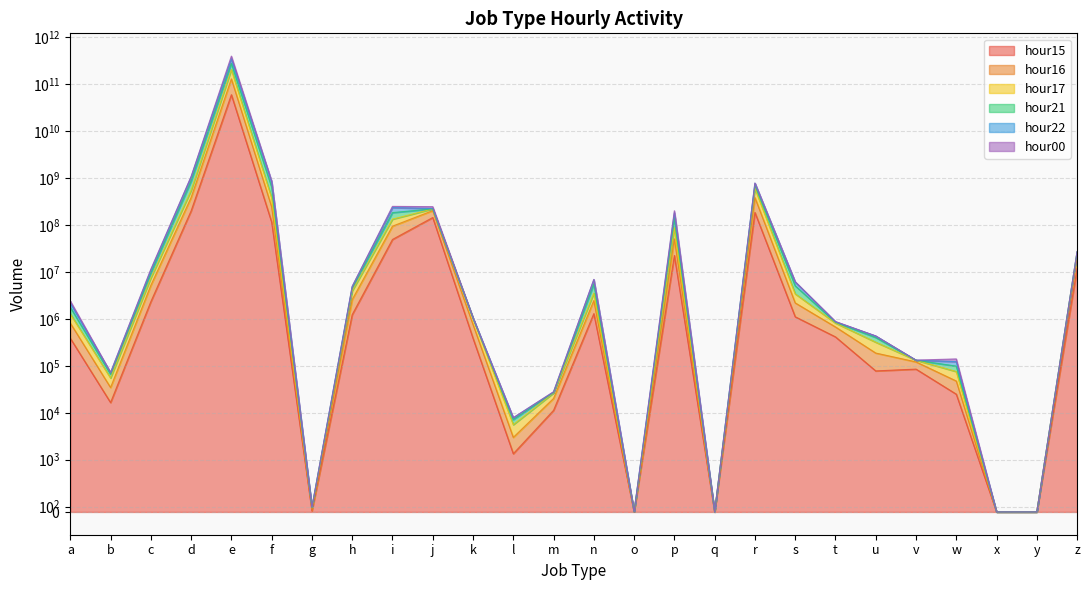

Where is hour16 nearest to the value 101380788927?

r